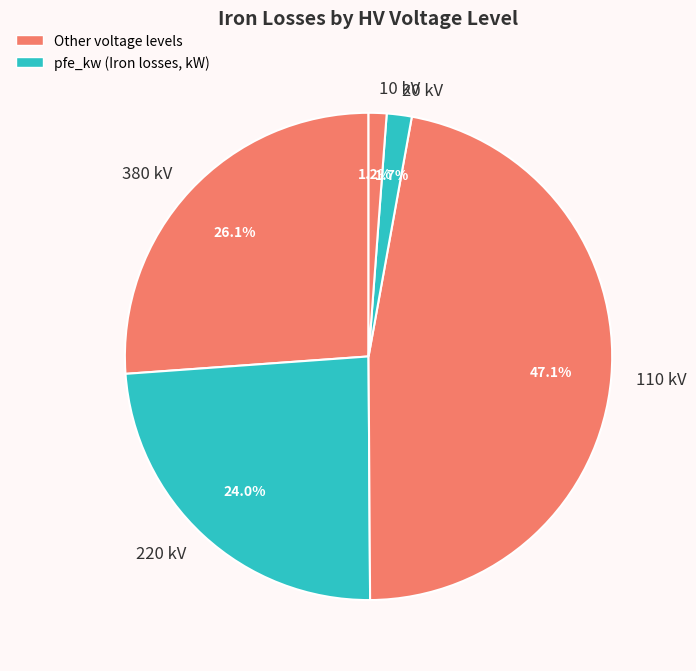

Between 20 kV and 380 kV, which is larger?

380 kV